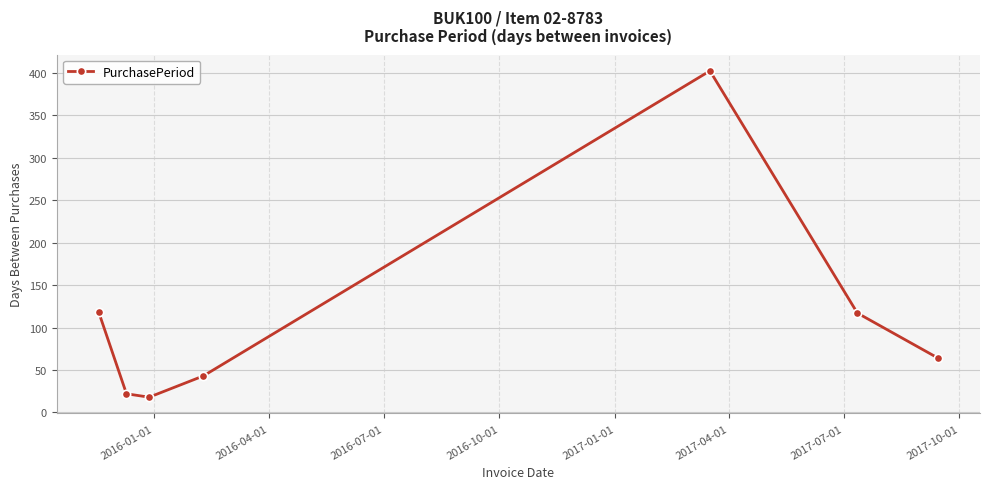

What is the smallest value displayed?

18